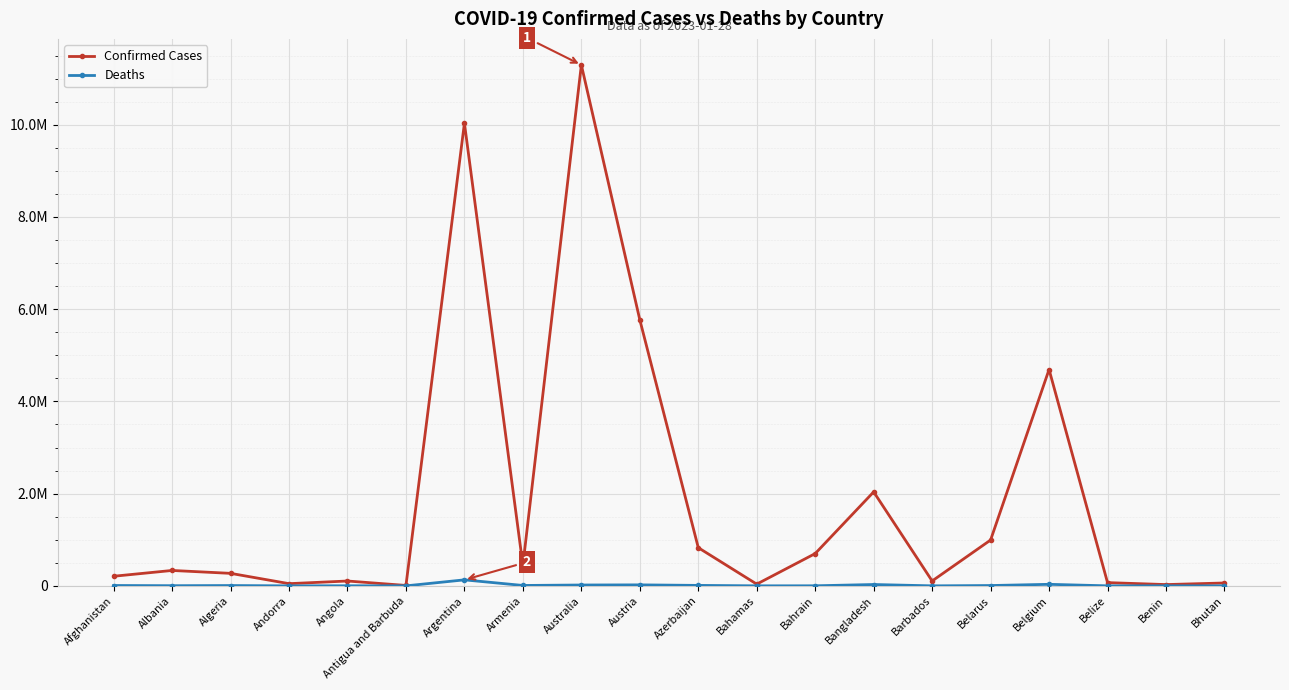

What are all the series names shown in the legend?

Confirmed Cases, Deaths